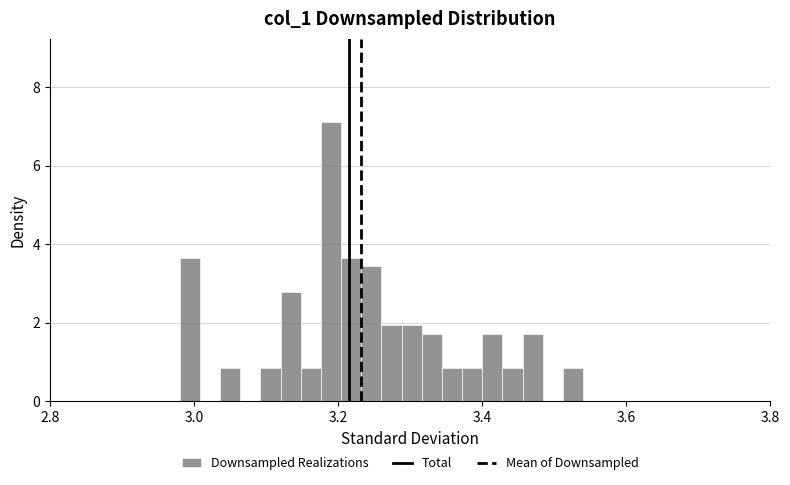

Read against the x-axis, roughly where is the centre of the tallest bar?

3.20